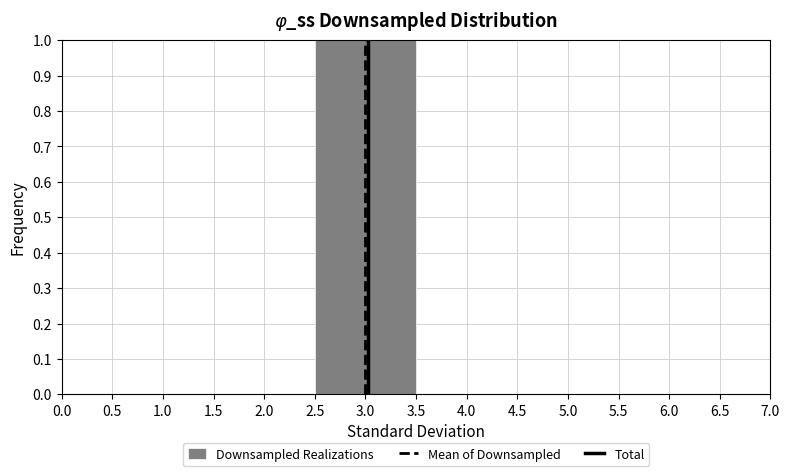

Reading left to right, transcribe this chart: for each bar, give the range it covers on the x-axis and its height. The values are not printed on the chart, so give them approximately, as read against the axis.

0.5 to 1.5: 0
1.5 to 2.5: 0
2.5 to 3.5: 1
3.5 to 4.5: 0
4.5 to 5.5: 0
5.5 to 6.5: 0